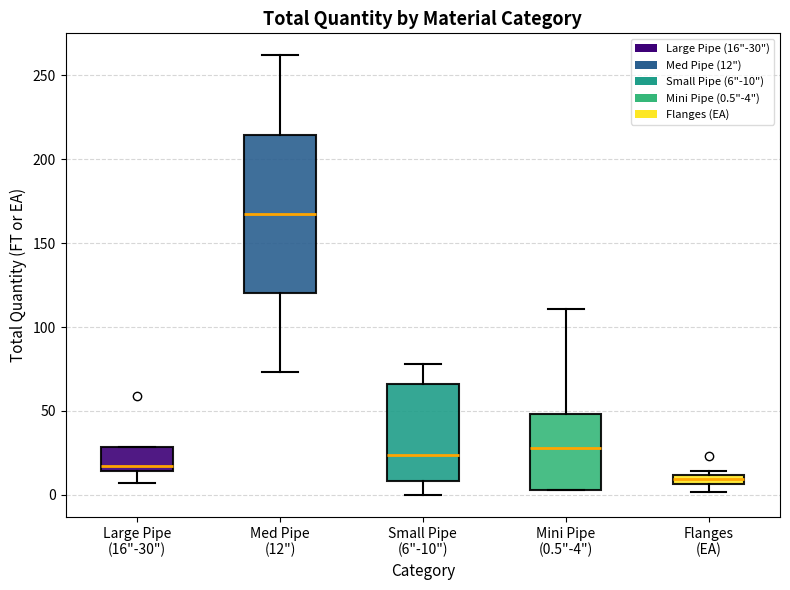

Where is the lower edge of the box for Flanges (EA) on the y-axis? The values are not printed on the chart, so give them approximately, as read against the axis.

5